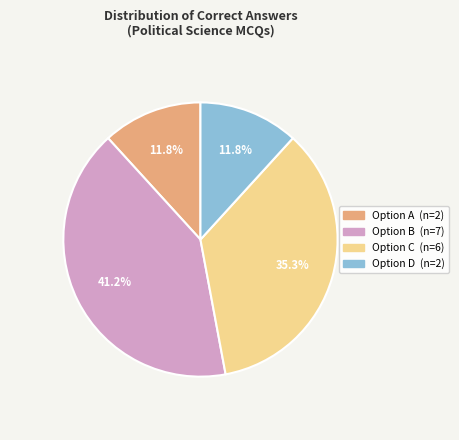

Does any single category account for the majority?

No